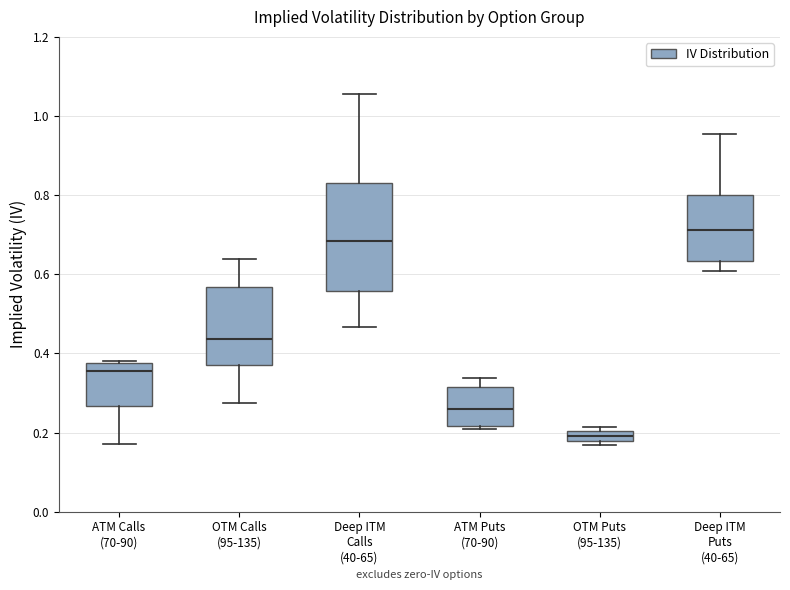

Which box is the tallest, from its lower edge to its upper edge?

Deep ITM Calls (40-65)